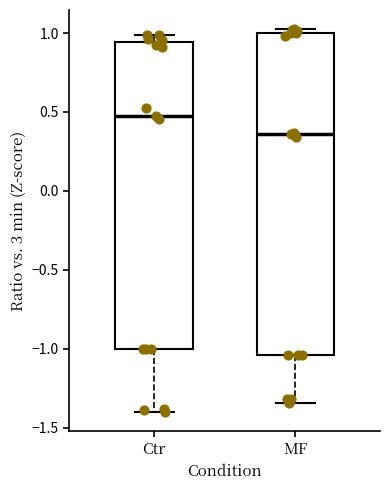

Which box's median line is the highest?

Ctr